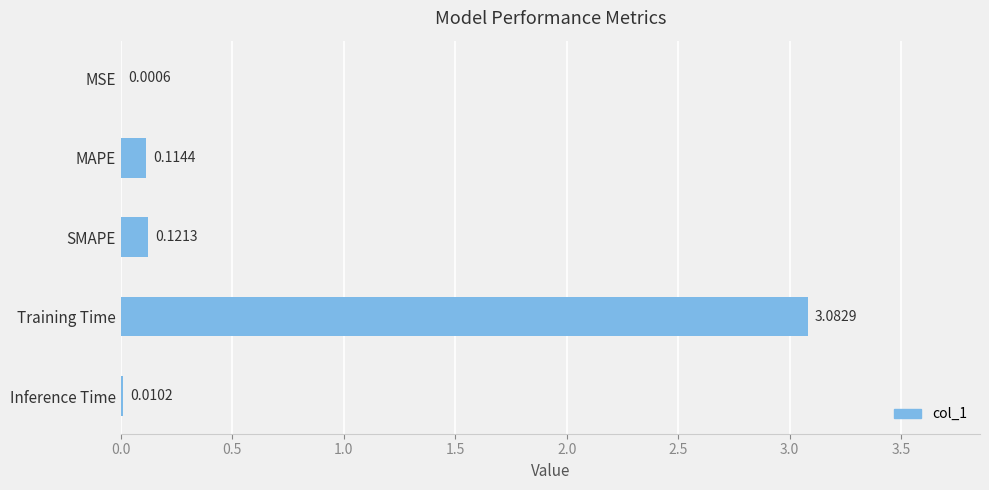

Where is the data nearest to the value 1?

SMAPE